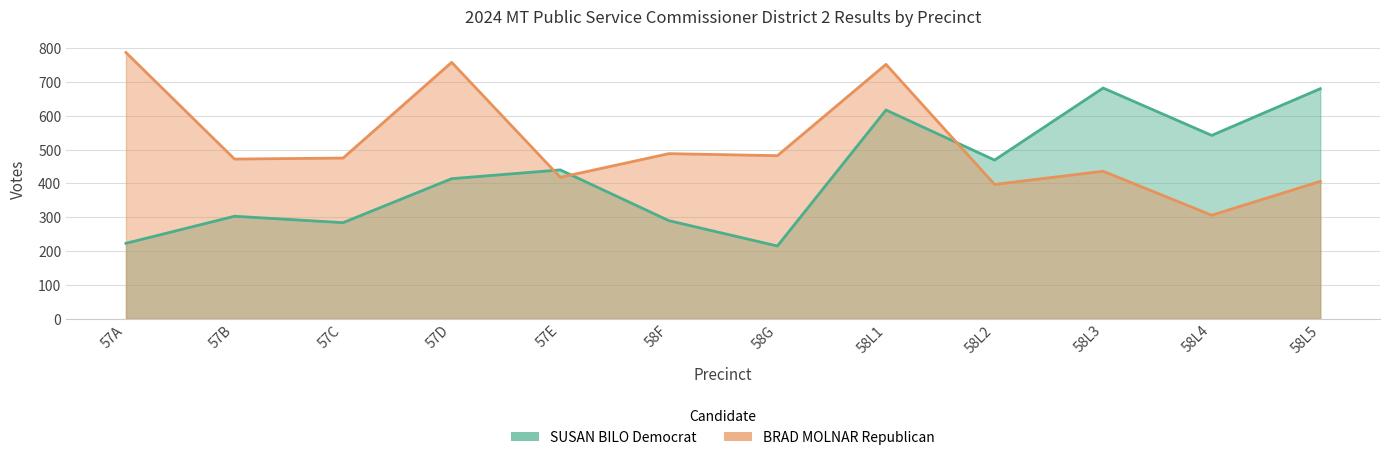

Reading left to right, what are all the values shown in this chart?

SUSAN BILO Democrat: 57A=223	57B=303	57C=284	57D=414	57E=440	58F=290	58G=215	58L1=617	58L2=469	58L3=682	58L4=542	58L5=680
BRAD MOLNAR Republican: 57A=787	57B=472	57C=475	57D=758	57E=418	58F=488	58G=482	58L1=752	58L2=397	58L3=436	58L4=306	58L5=406